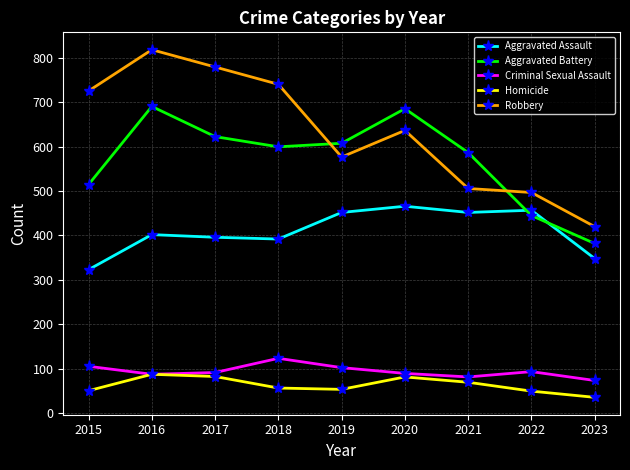

List the labels in order of Robbery value, largest first.

2016, 2017, 2018, 2015, 2020, 2019, 2021, 2022, 2023